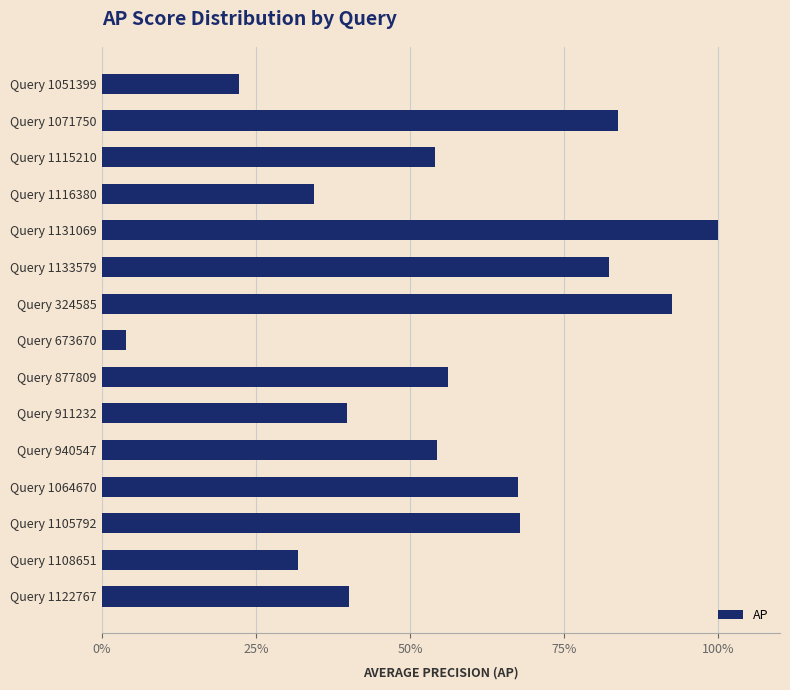

At which label is the value closest to 0?

Query 673670